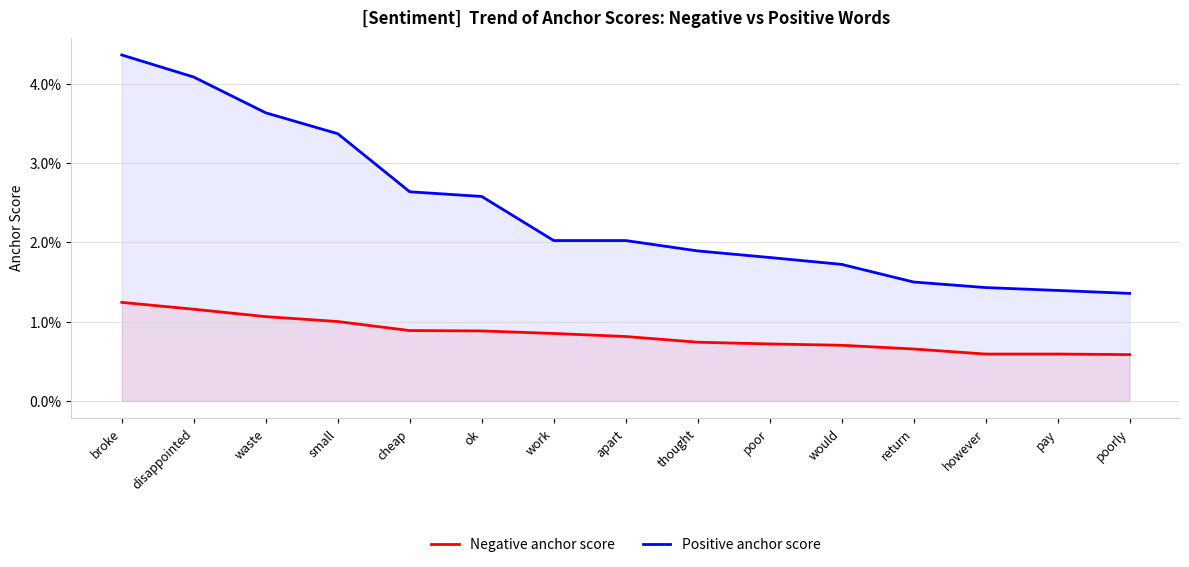

What is the label of the 4th point from the left?

small